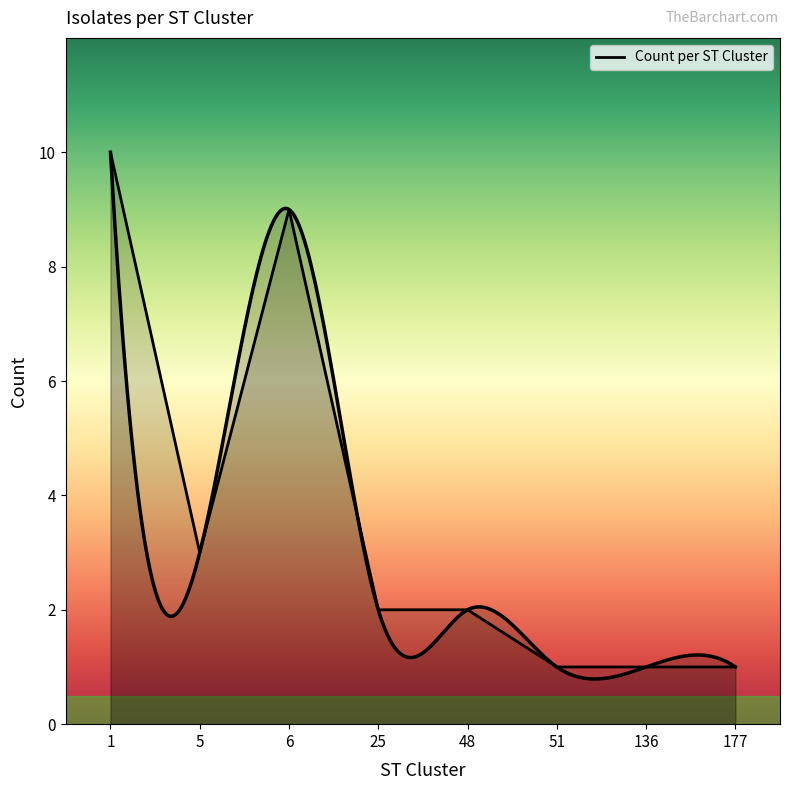

Rank the categories by value from highest to lowest.

1, 6, 5, 25, 48, 51, 136, 177